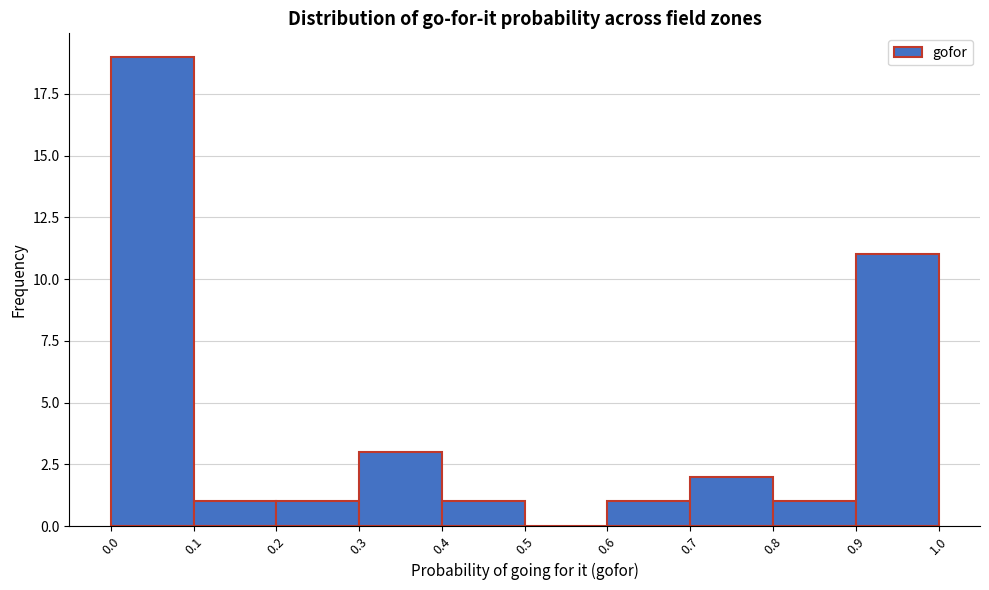

How tall is the bar that spans 0.2 to 0.3 on the x-axis? The values are not printed on the chart, so give them approximately, as read against the axis.

1